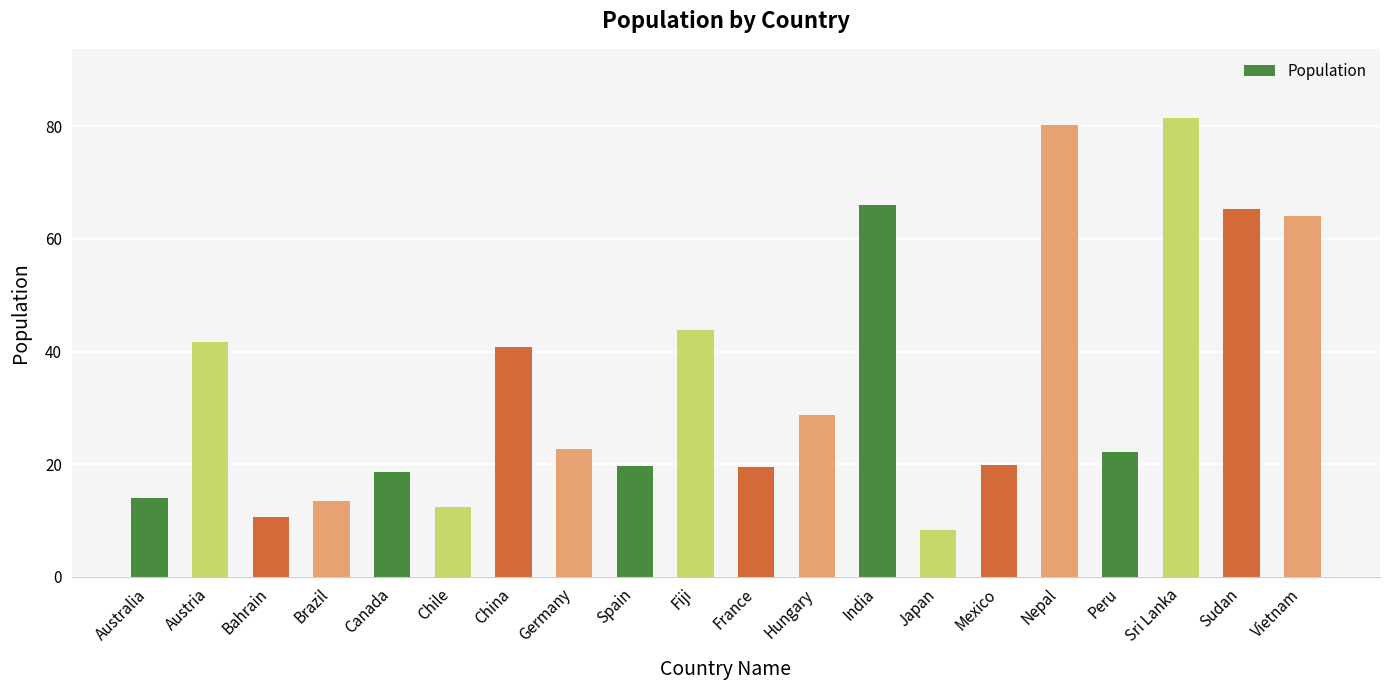

What is the label of the 1st bar from the left?

Australia